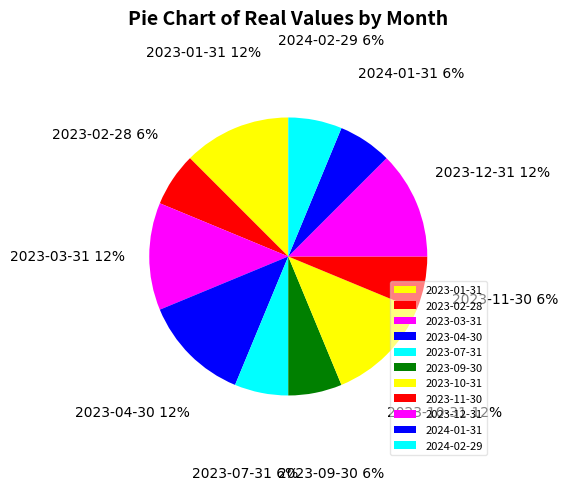

How many slices are in this pie chart?

11